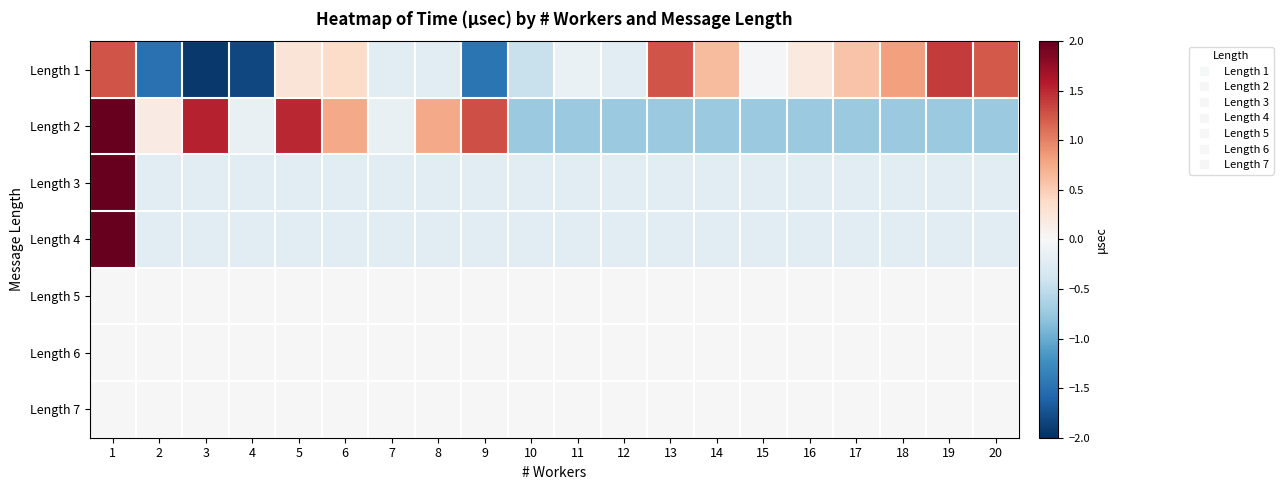

What is the minimum value shown in the chart?

-1.9